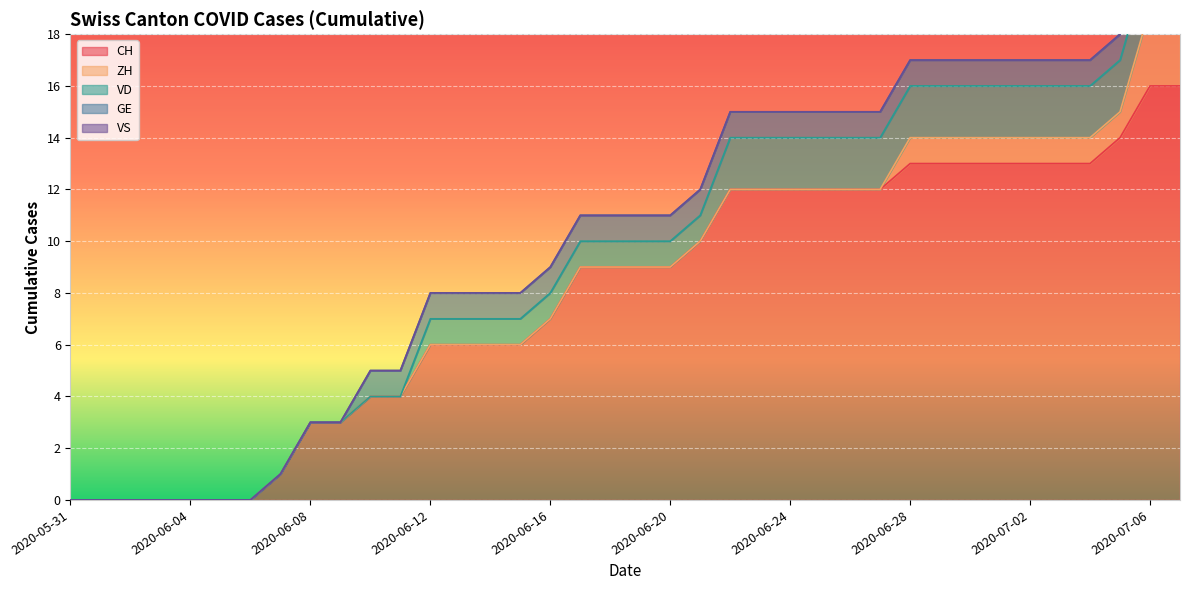

Which series has the widest spread of values?

CH